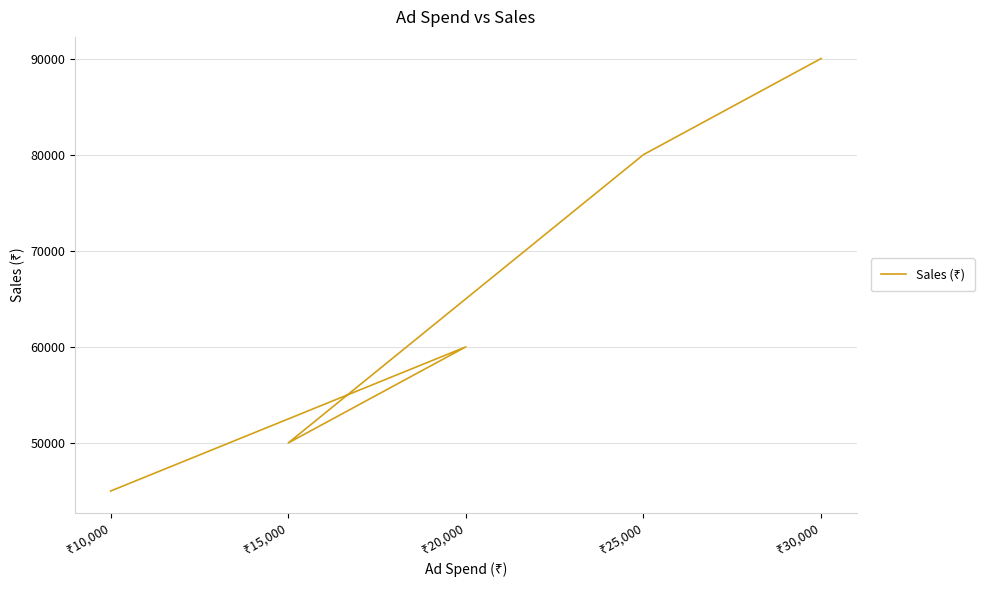

Rank the categories by value from highest to lowest.

₹30,000, ₹25,000, ₹20,000, ₹15,000, ₹10,000